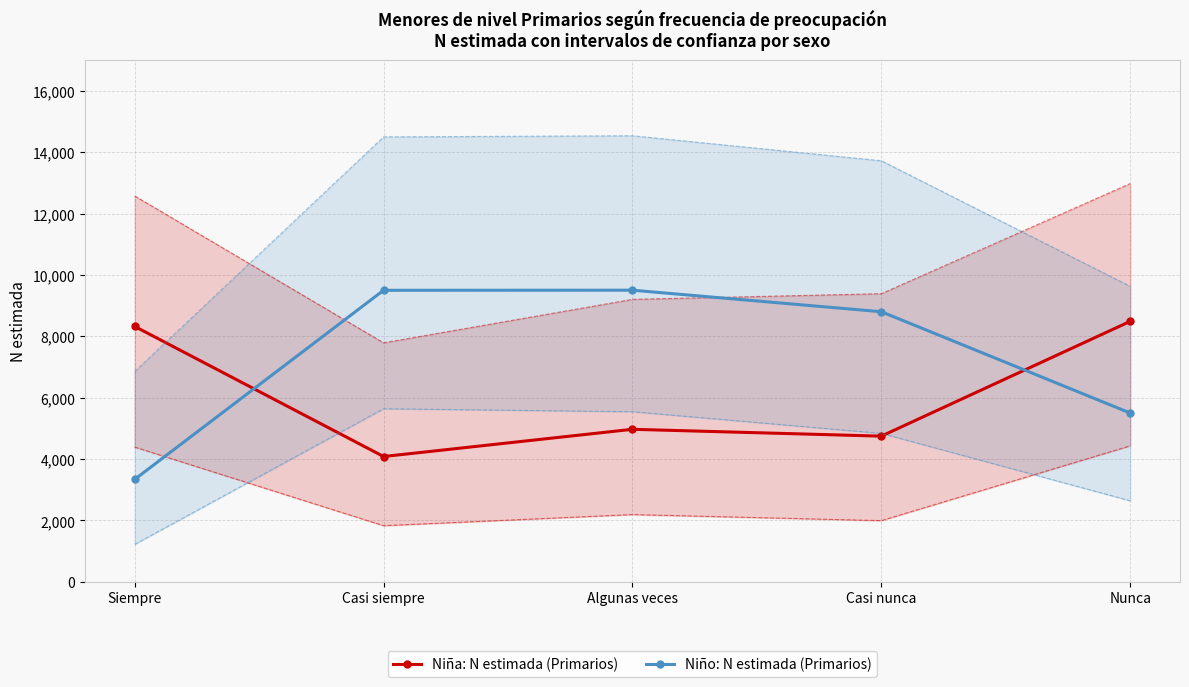

Is the value of Niña: N estimada (Primarios) at Algunas veces greater than the value of Niño: N estimada (Primarios) at Siempre?

Yes